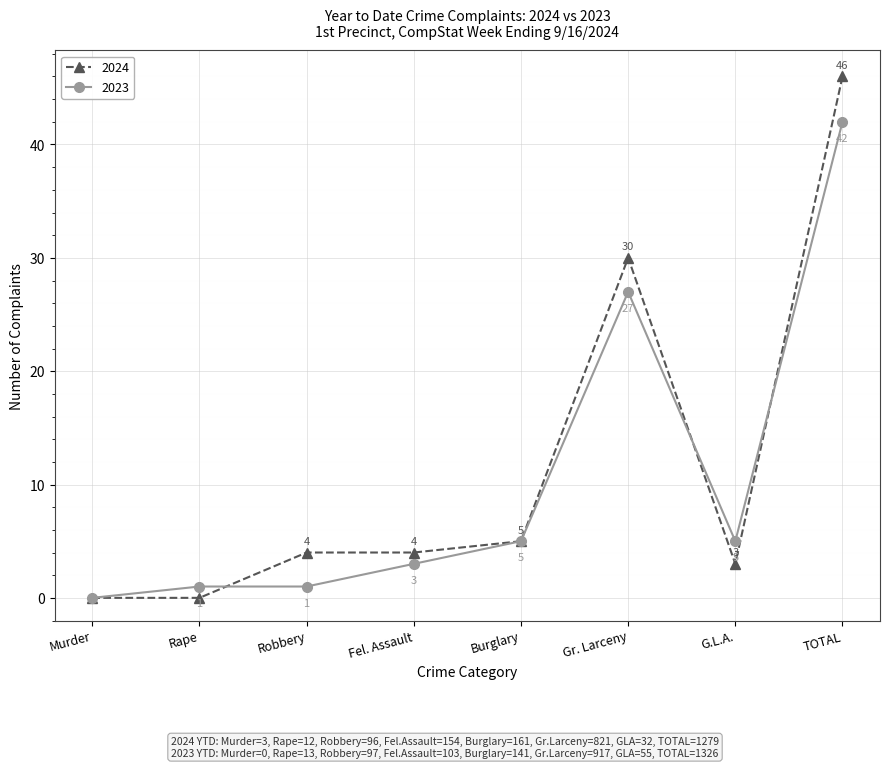

At which category is the sum across all series the highest?

TOTAL